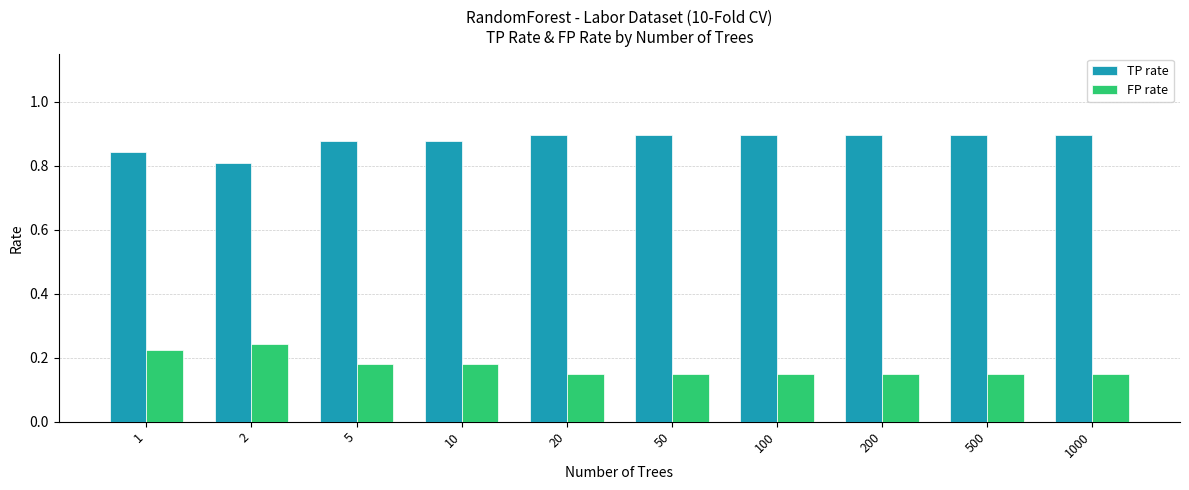

What are all the series names shown in the legend?

TP rate, FP rate